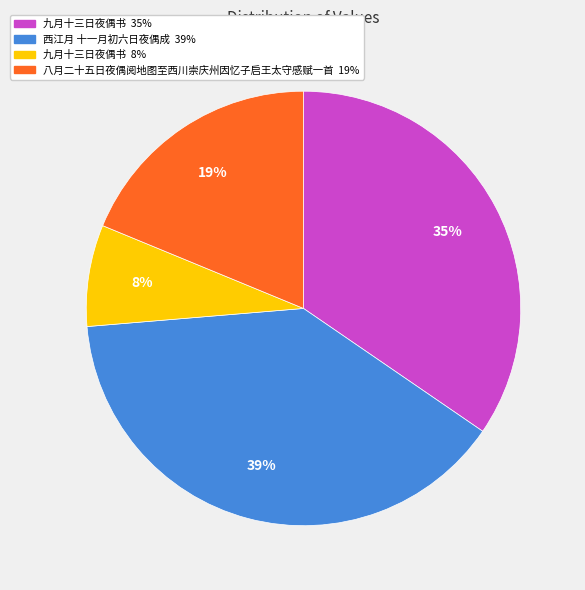

How many slices are in this pie chart?

4